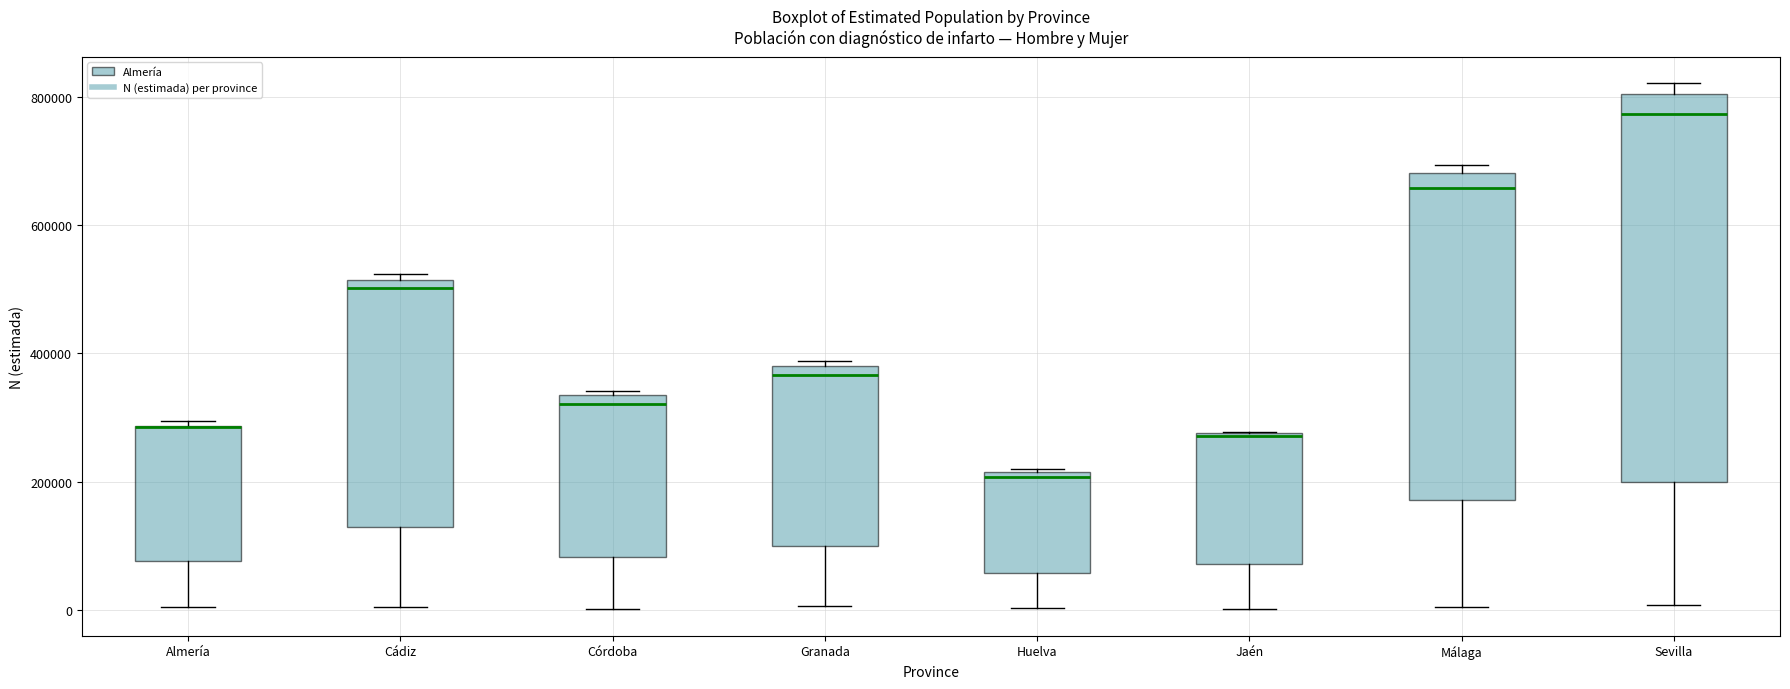

Reading left to right, transcribe this box plot: for each box, give where its median line is, the range the box spans, and where its two whiskers end, as read against the y-axis. The values are not printed on the chart, so give them approximately, as read against the axis.

Almería: median 280000 (drawn on the box's upper edge), box 80000 to 280000, whiskers 0 to 300000
Cádiz: median 500000, box 140000 to 520000, whiskers 0 to 520000 (just above the box's upper edge)
Córdoba: median 320000, box 80000 to 340000, whiskers 0 to 340000
Granada: median 360000, box 100000 to 380000, whiskers 0 to 380000 (just above the box's upper edge)
Huelva: median 200000, box 60000 to 220000, whiskers 0 to 220000
Jaén: median 280000, box 80000 to 280000, whiskers 0 to 280000
Málaga: median 660000, box 180000 to 680000, whiskers 0 to 700000
Sevilla: median 780000, box 200000 to 800000, whiskers 0 to 820000